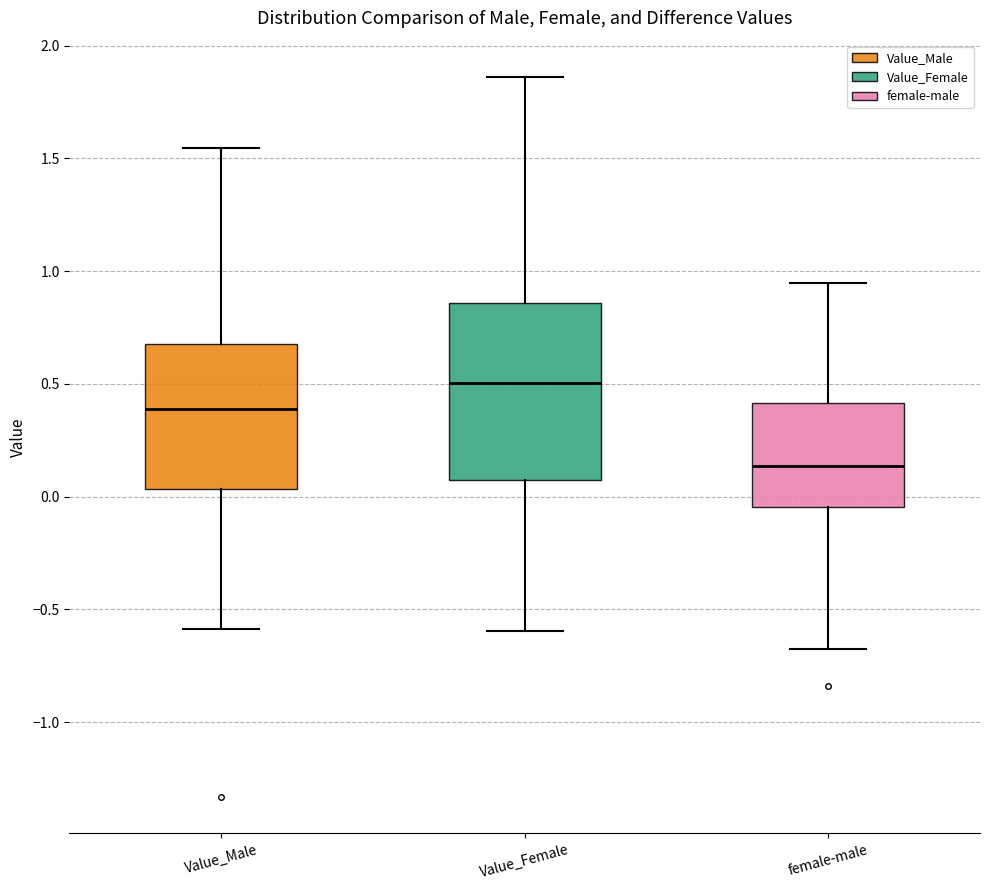

Where does the upper whisker of the box for female-male end on the y-axis? The values are not printed on the chart, so give them approximately, as read against the axis.

0.95